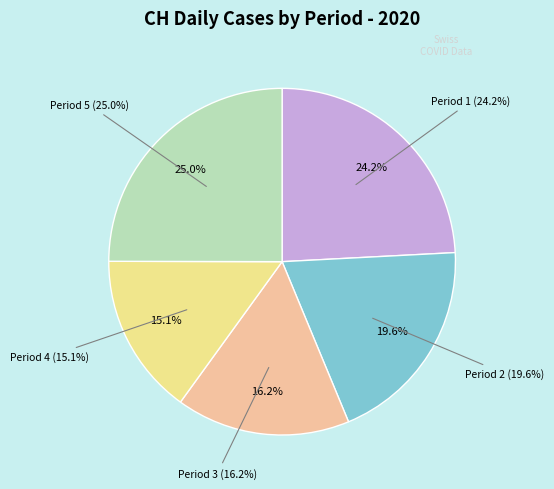

Does 2020-06-20 account for over 50% of the chart?

No